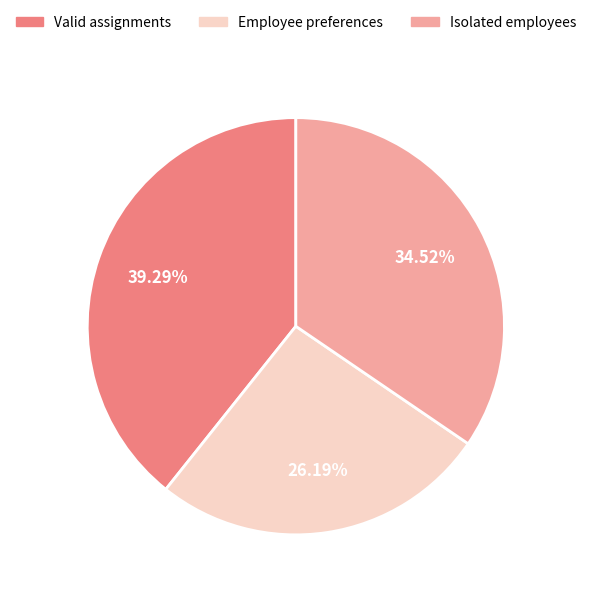

Rank the categories by value from lowest to highest.

Employee preferences, Isolated employees, Valid assignments